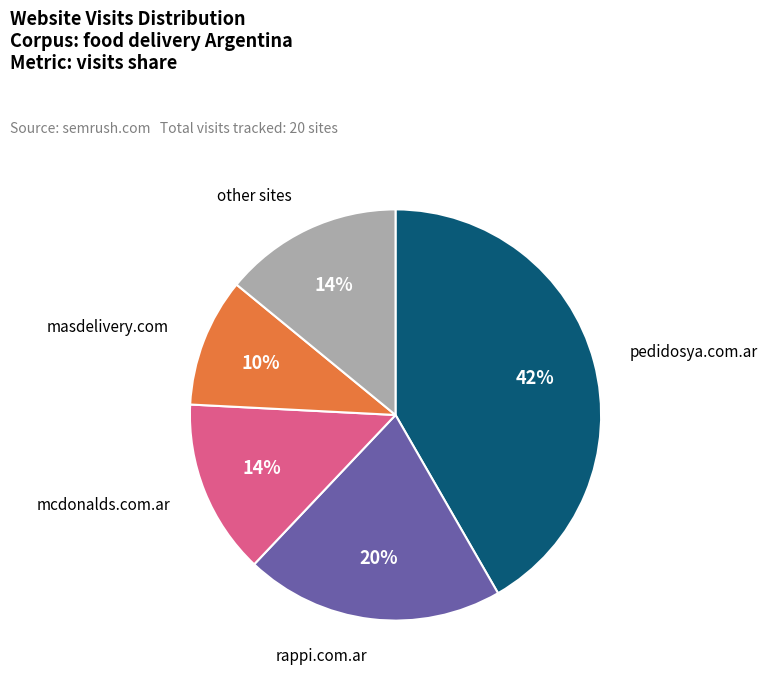

Is it true that masdelivery.com is 15% of the pie?

False